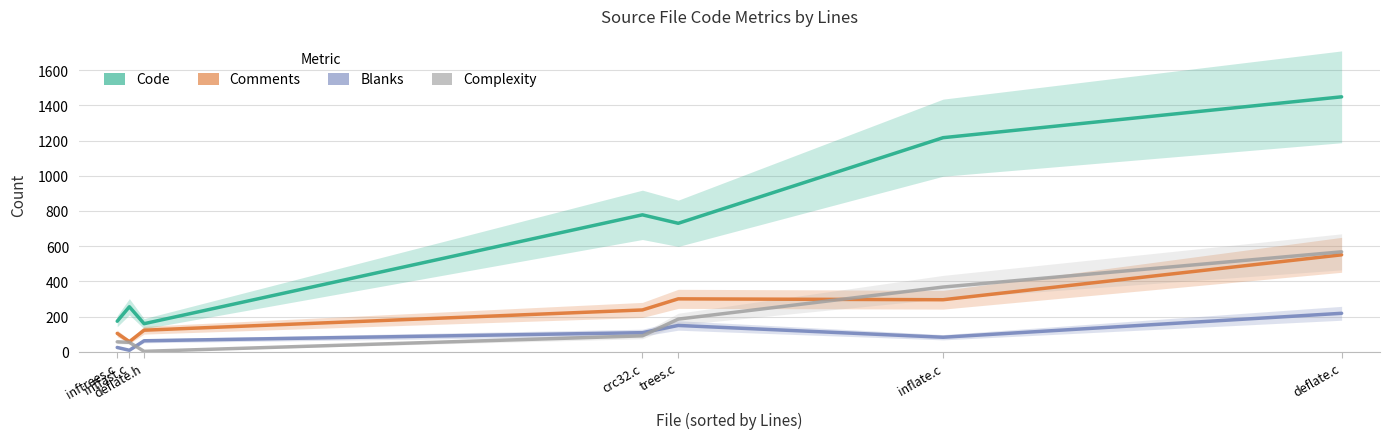

True or false: Complexity has a value of 659 at inflate.c.

False